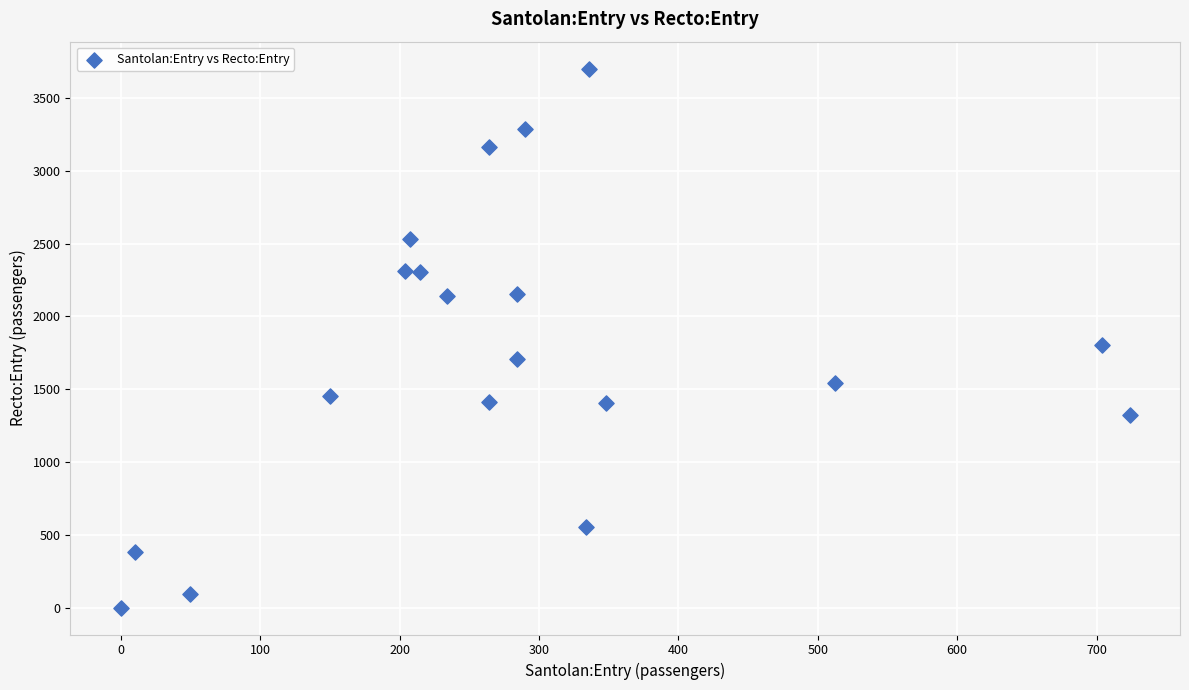

What is the range of X values (max minus min)?

723.4